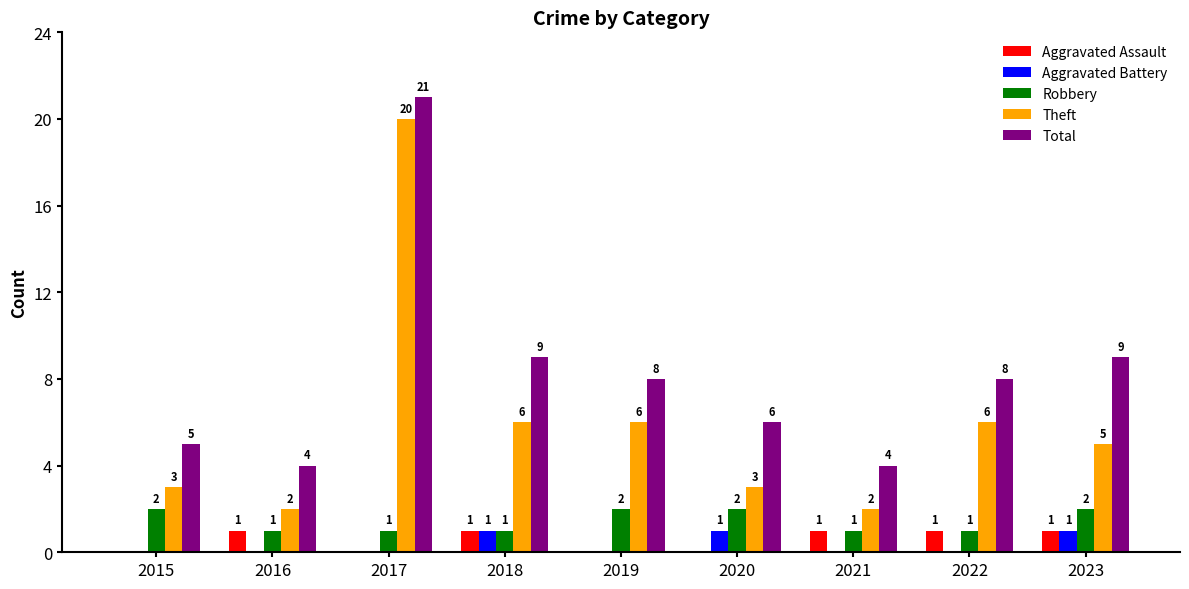

Reading left to right, what are all the values shown in this chart?

Aggravated Assault: 0	1	0	1	0	0	1	1	1
Aggravated Battery: 0	0	0	1	0	1	0	0	1
Robbery: 2	1	1	1	2	2	1	1	2
Theft: 3	2	20	6	6	3	2	6	5
Total: 5	4	21	9	8	6	4	8	9